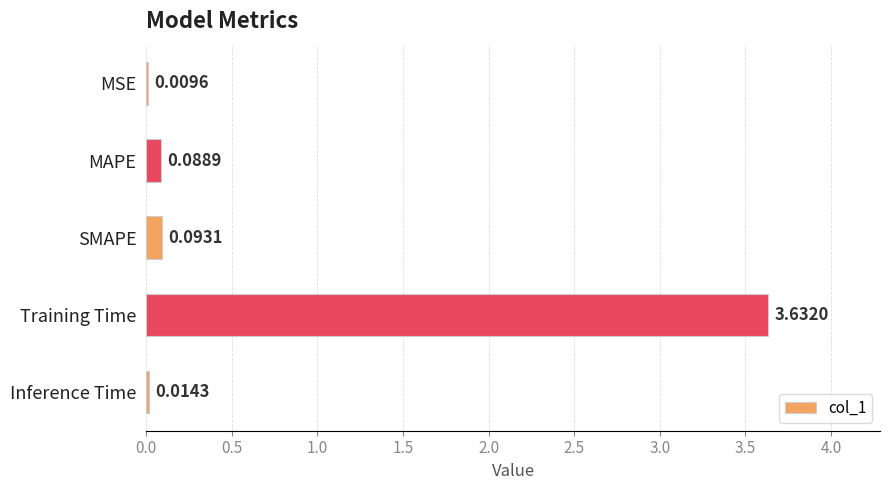

What is the sum of all values?

3.8